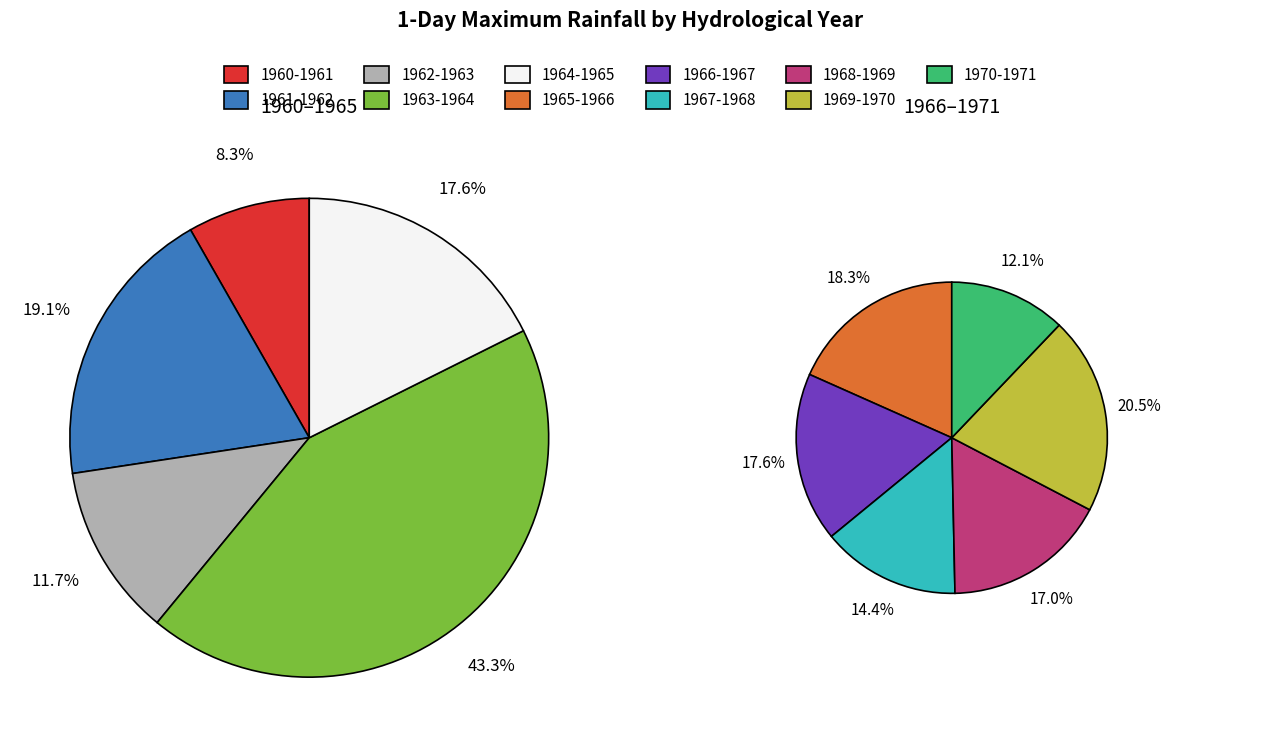

What is the smallest slice in the pie chart?

1970-1971